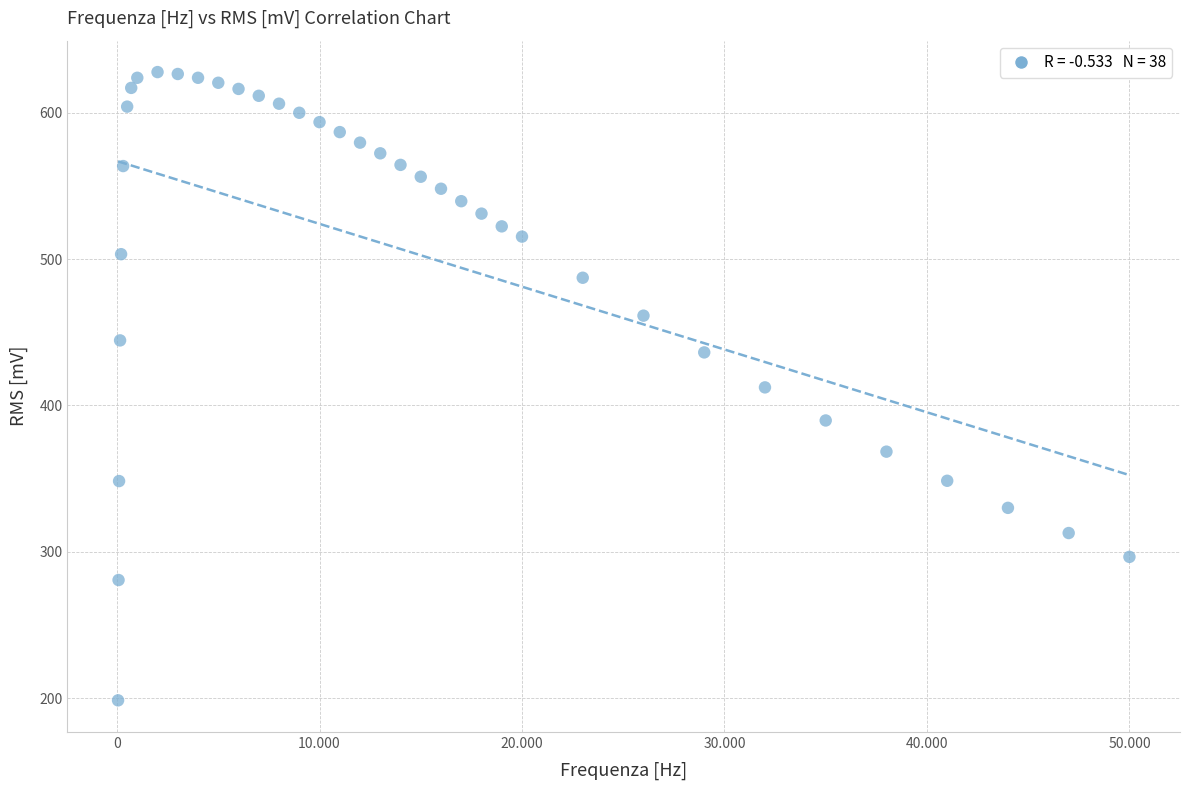

What is the range of X values (max minus min)?

49950.0